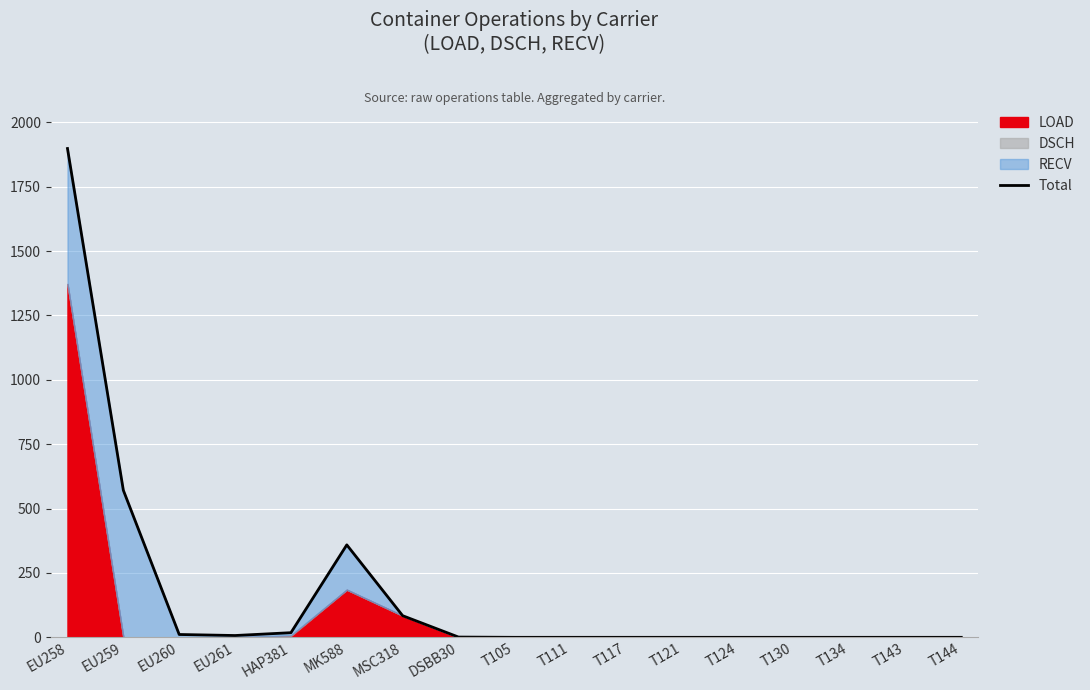

What position from the left is T111?

10